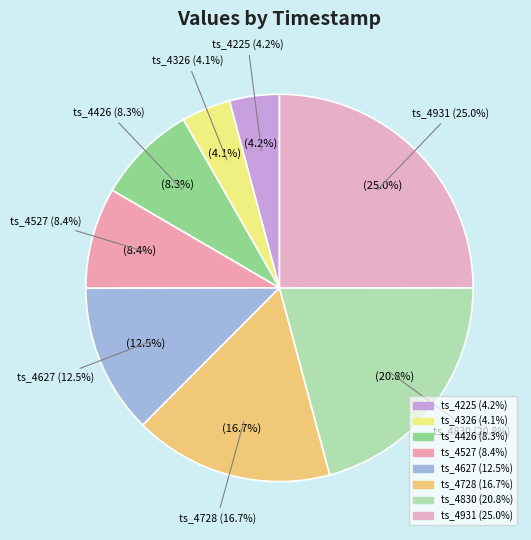

Between 1719179544830 and 1719179544426, which is larger?

1719179544830